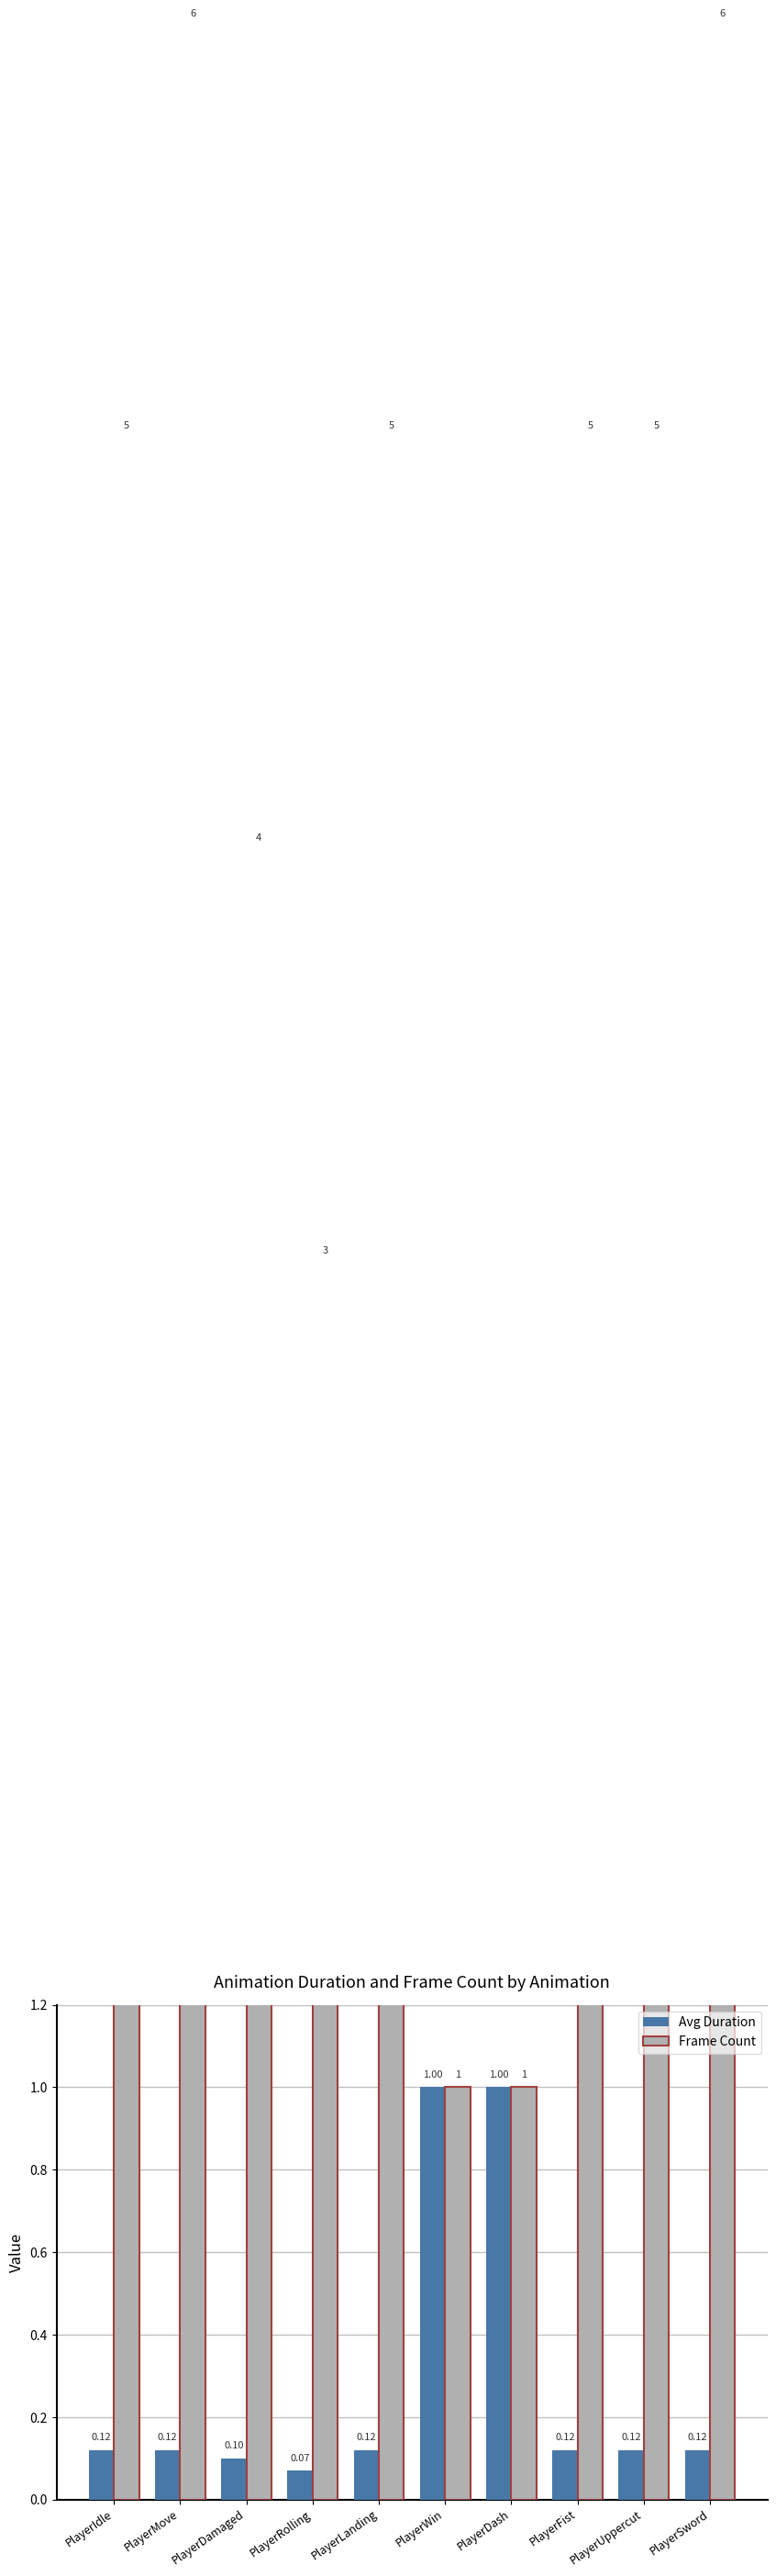

Which series has the largest total across all categories?

Frame Count